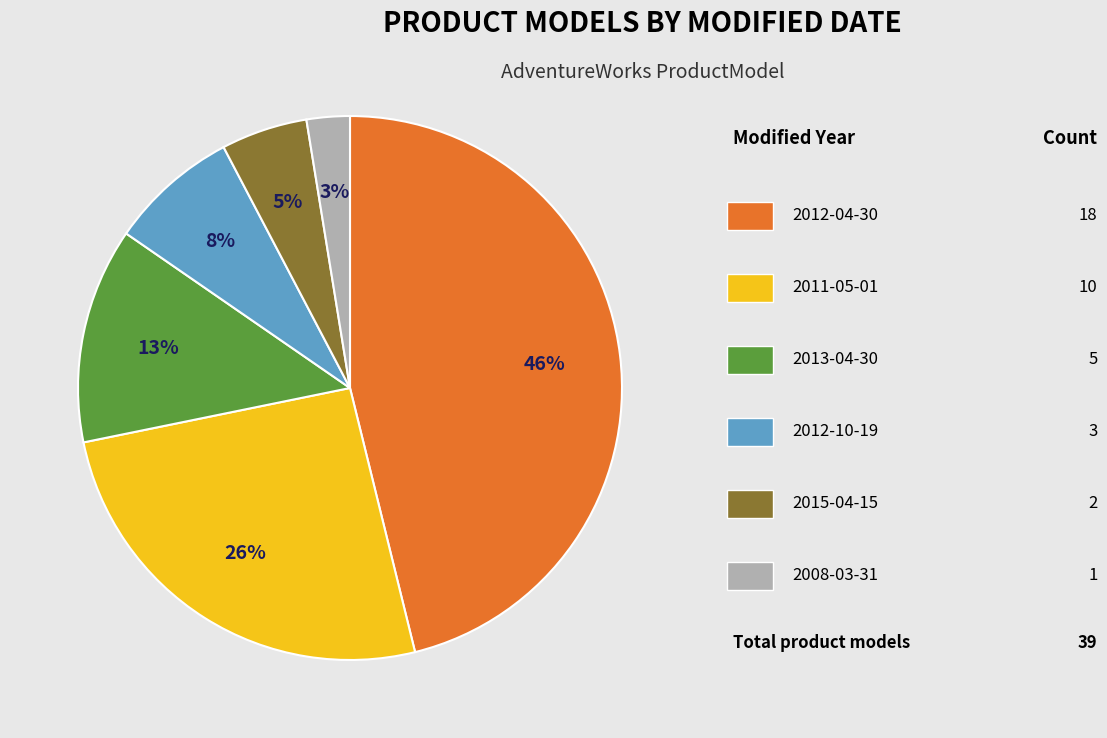

Count the number of slices in the pie.

6